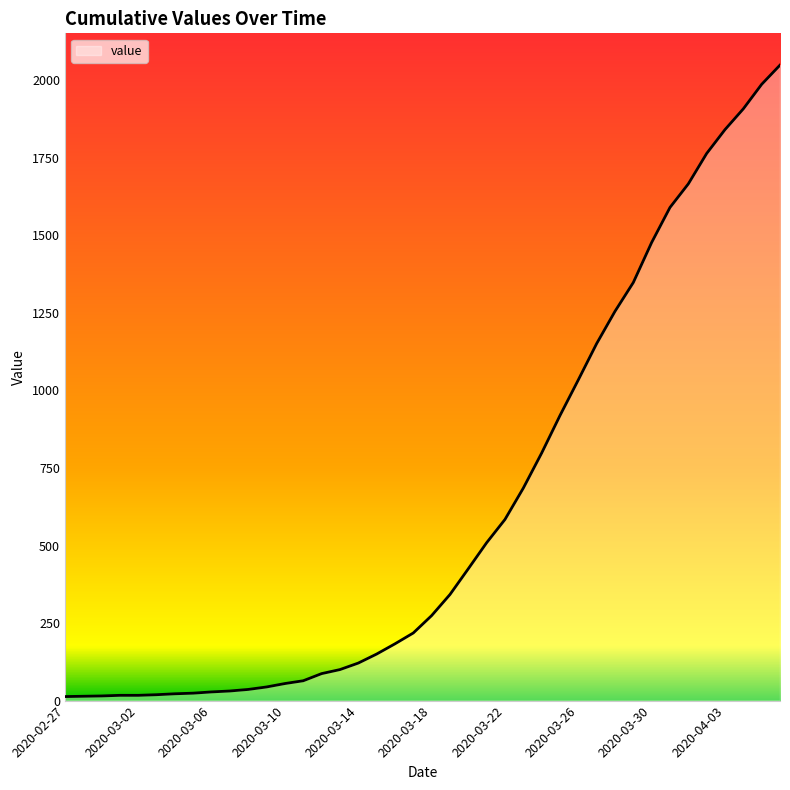

How many categories are shown in the chart?

40